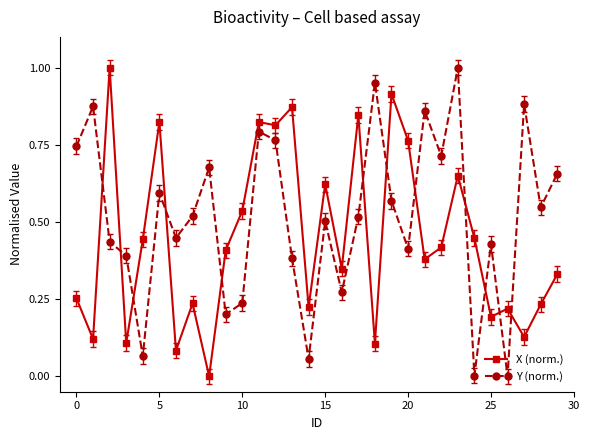

List the series in order of their overall mean, lowest first.

X (norm.), Y (norm.)